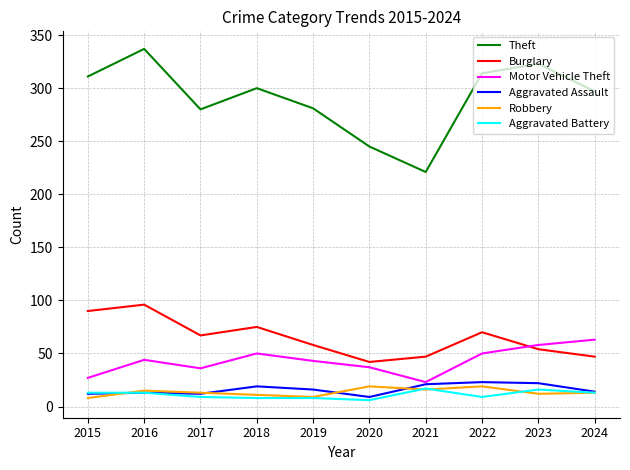

Is it true that Aggravated Assault equals 10 at 2021?

False